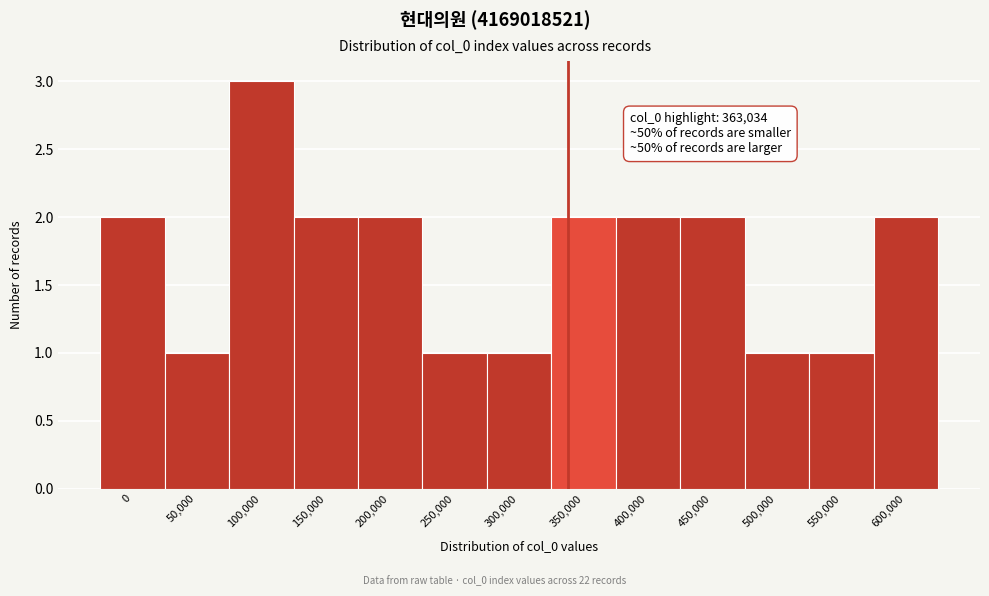

Reading right to left, what are all the values shown in this chart?

600,000=2	550,000=1	500,000=1	450,000=2	400,000=2	350,000=2	300,000=1	250,000=1	200,000=2	150,000=2	100,000=3	50,000=1	0=2